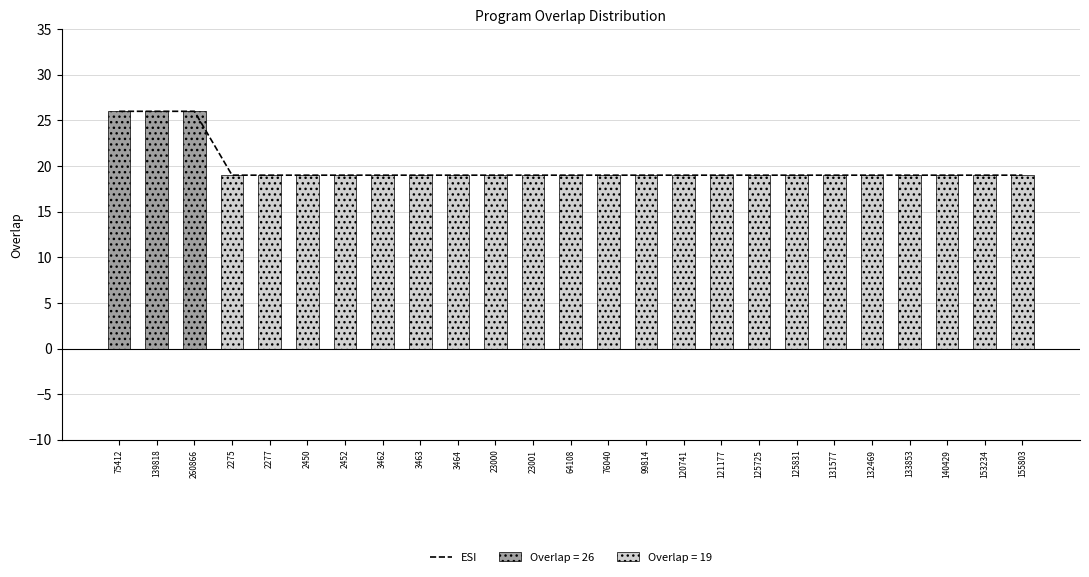

What is the minimum value shown in the chart?

19